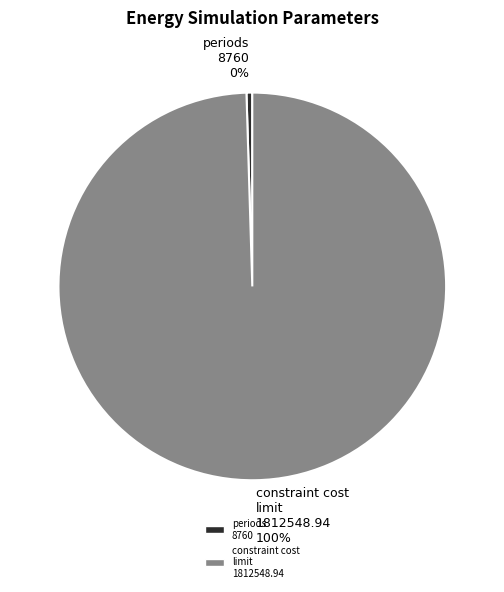

What is the majority slice?

constraint cost limit 1812548.94